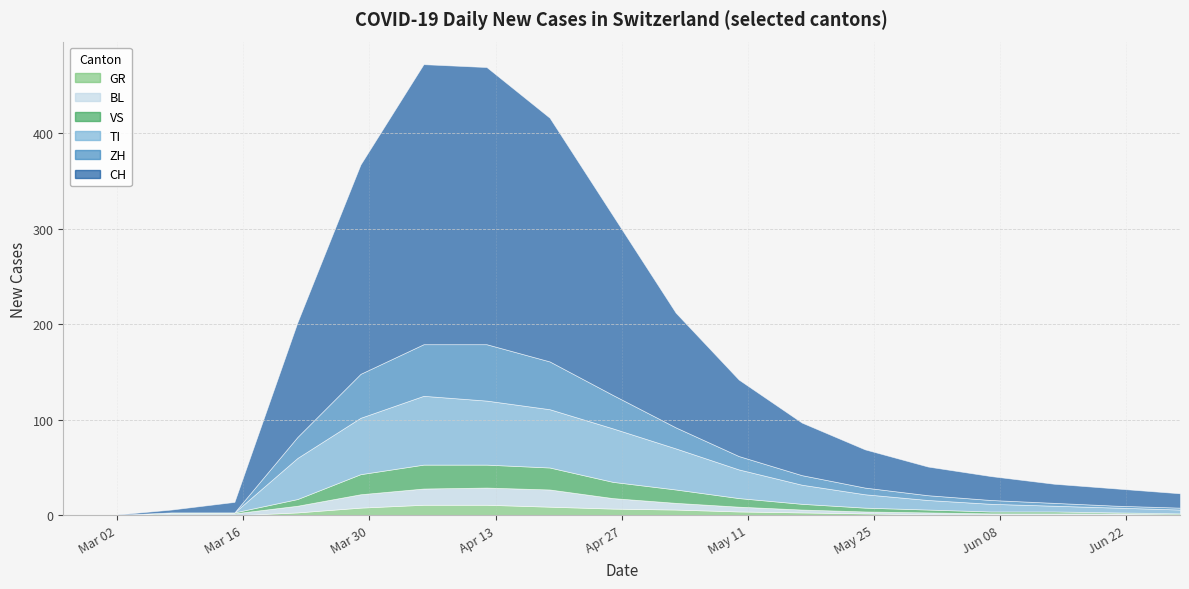

What position from the left is 9?

10